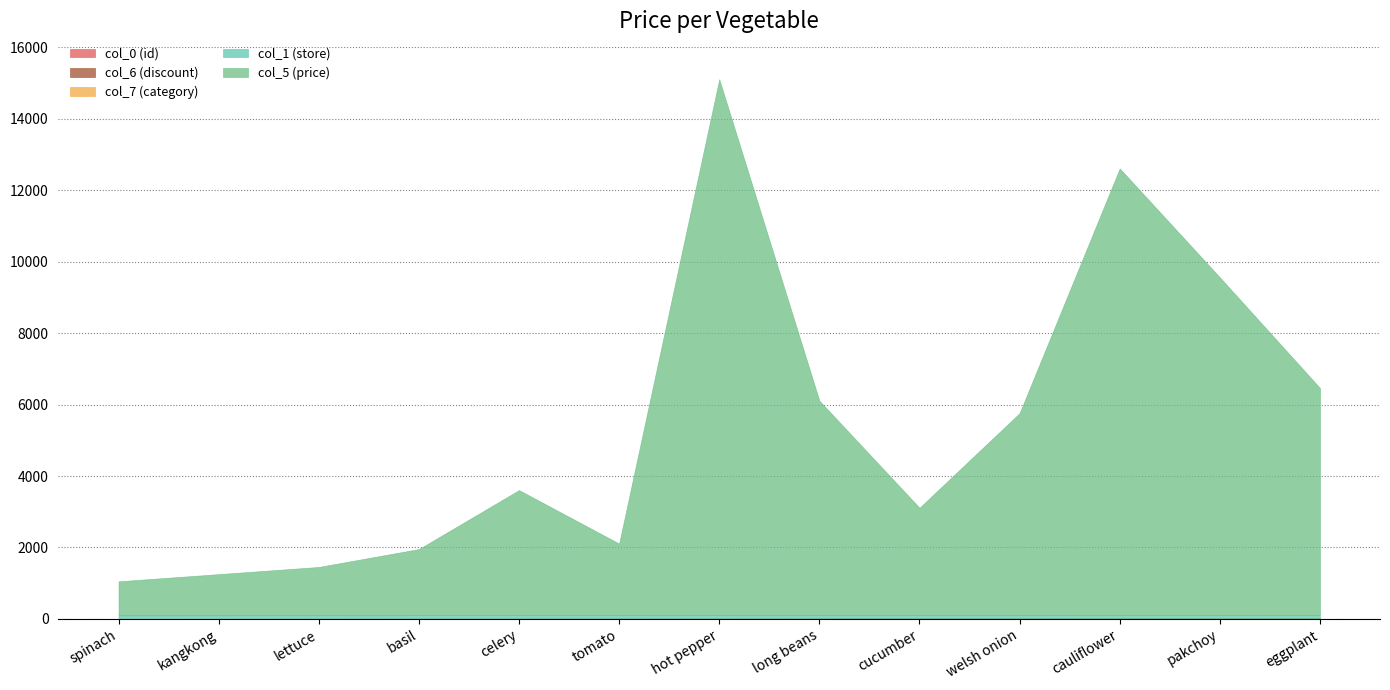

Reading left to right, extract all data points from this chart.

col_5 (price): 950	1150	1350	1850	3500	2000	15000	6000	3000	5650	12500	9450	6350
col_0 (id): 1	2	3	4	5	6	7	8	9	10	11	12	13
col_1 (store): 100	100	100	100	100	100	100	100	100	100	100	100	100
col_6 (discount): 0	0	0	0	0	0	0	0	0	0	0	0	0
col_7 (category): 1	1	1	1	1	2	2	1	2	1	1	1	2